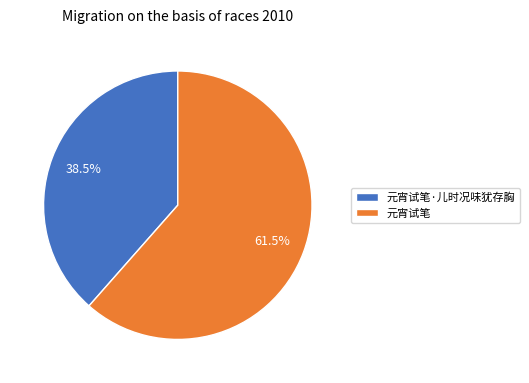

Between 元宵试笔 and 元宵试笔·儿时况味犹存胸, which is larger?

元宵试笔